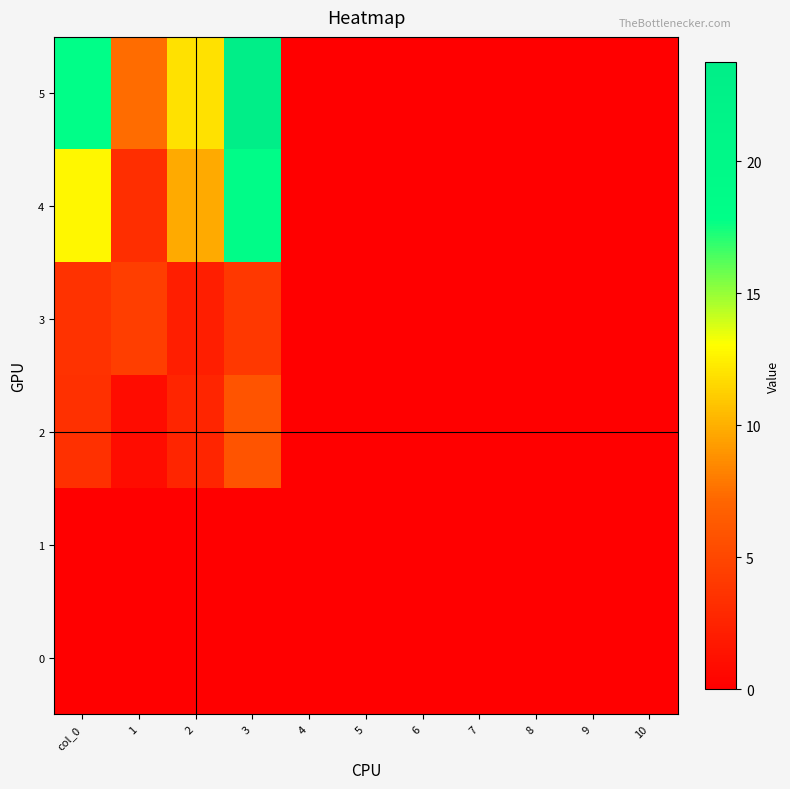

Reading left to right, what are all the values shown in this chart?

5: col_0=17.9	1=7.3	2=12.0	3=23.8	4=0.0	5=0.0	6=0.0	7=0.0	8=0.0	9=0.0	10=0.0
4: col_0=12.7	1=3.3	2=9.8	3=18.8	4=0.0	5=0.0	6=0.0	7=0.0	8=0.0	9=0.0	10=0.0
3: col_0=3.6	1=4.4	2=2.2	3=3.9	4=0.0	5=0.0	6=0.0	7=0.0	8=0.0	9=0.0	10=0.0
2: col_0=3.4	1=0.9	2=2.6	3=5.9	4=0.0	5=0.0	6=0.0	7=0.0	8=0.0	9=0.0	10=0.0
1: col_0=0.0	1=0.0	2=0.0	3=0.0	4=0.0	5=0.0	6=0.0	7=0.0	8=0.0	9=0.0	10=0.0
0: col_0=0.0	1=0.0	2=0.0	3=0.0	4=0.0	5=0.0	6=0.0	7=0.0	8=0.0	9=0.0	10=0.0